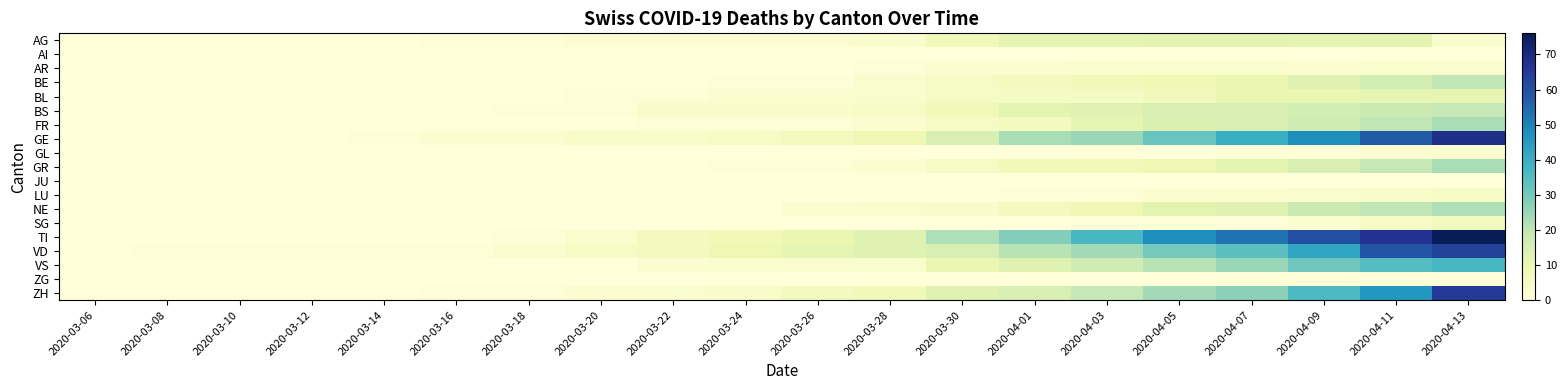

Reading right to left, transcribe all the data shown in this chart.

AG: 2020-04-13=3	2020-04-11=12	2020-04-09=11	2020-04-07=12	2020-04-05=12	2020-04-03=11	2020-04-01=11	2020-03-30=8	2020-03-28=3	2020-03-26=2	2020-03-24=2	2020-03-22=2	2020-03-20=2	2020-03-18=1	2020-03-16=1	2020-03-14=0	2020-03-12=0	2020-03-10=0	2020-03-08=0	2020-03-06=0
AI: 2020-04-13=0	2020-04-11=0	2020-04-09=0	2020-04-07=0	2020-04-05=0	2020-04-03=0	2020-04-01=0	2020-03-30=0	2020-03-28=0	2020-03-26=0	2020-03-24=0	2020-03-22=0	2020-03-20=0	2020-03-18=0	2020-03-16=0	2020-03-14=0	2020-03-12=0	2020-03-10=0	2020-03-08=0	2020-03-06=0
AR: 2020-04-13=3	2020-04-11=3	2020-04-09=2	2020-04-07=3	2020-04-05=3	2020-04-03=3	2020-04-01=2	2020-03-30=2	2020-03-28=1	2020-03-26=0	2020-03-24=0	2020-03-22=0	2020-03-20=0	2020-03-18=0	2020-03-16=0	2020-03-14=0	2020-03-12=0	2020-03-10=0	2020-03-08=0	2020-03-06=0
BE: 2020-04-13=20	2020-04-11=16	2020-04-09=13	2020-04-07=10	2020-04-05=9	2020-04-03=8	2020-04-01=6	2020-03-30=5	2020-03-28=3	2020-03-26=1	2020-03-24=1	2020-03-22=0	2020-03-20=0	2020-03-18=0	2020-03-16=0	2020-03-14=0	2020-03-12=0	2020-03-10=0	2020-03-08=0	2020-03-06=0
BL: 2020-04-13=11	2020-04-11=11	2020-04-09=10	2020-04-07=10	2020-04-05=7	2020-04-03=5	2020-04-01=5	2020-03-30=5	2020-03-28=3	2020-03-26=2	2020-03-24=2	2020-03-22=1	2020-03-20=1	2020-03-18=0	2020-03-16=0	2020-03-14=0	2020-03-12=0	2020-03-10=0	2020-03-08=0	2020-03-06=0
BS: 2020-04-13=19	2020-04-11=18	2020-04-09=16	2020-04-07=15	2020-04-05=15	2020-04-03=13	2020-04-01=12	2020-03-30=8	2020-03-28=5	2020-03-26=4	2020-03-24=4	2020-03-22=4	2020-03-20=1	2020-03-18=1	2020-03-16=0	2020-03-14=0	2020-03-12=0	2020-03-10=0	2020-03-08=0	2020-03-06=0
FR: 2020-04-13=23	2020-04-11=20	2020-04-09=17	2020-04-07=15	2020-04-05=14	2020-04-03=11	2020-04-01=6	2020-03-30=5	2020-03-28=2	2020-03-26=1	2020-03-24=1	2020-03-22=1	2020-03-20=0	2020-03-18=0	2020-03-16=0	2020-03-14=0	2020-03-12=0	2020-03-10=0	2020-03-08=0	2020-03-06=0
GE: 2020-04-13=68	2020-04-11=58	2020-04-09=48	2020-04-07=40	2020-04-05=32	2020-04-03=25	2020-04-01=23	2020-03-30=15	2020-03-28=9	2020-03-26=7	2020-03-24=5	2020-03-22=4	2020-03-20=4	2020-03-18=2	2020-03-16=2	2020-03-14=1	2020-03-12=0	2020-03-10=0	2020-03-08=0	2020-03-06=0
GL: 2020-04-13=2	2020-04-11=2	2020-04-09=1	2020-04-07=1	2020-04-05=0	2020-04-03=0	2020-04-01=0	2020-03-30=0	2020-03-28=0	2020-03-26=0	2020-03-24=0	2020-03-22=0	2020-03-20=0	2020-03-18=0	2020-03-16=0	2020-03-14=0	2020-03-12=0	2020-03-10=0	2020-03-08=0	2020-03-06=0
GR: 2020-04-13=23	2020-04-11=19	2020-04-09=15	2020-04-07=12	2020-04-05=9	2020-04-03=8	2020-04-01=8	2020-03-30=5	2020-03-28=2	2020-03-26=1	2020-03-24=1	2020-03-22=0	2020-03-20=0	2020-03-18=0	2020-03-16=0	2020-03-14=0	2020-03-12=0	2020-03-10=0	2020-03-08=0	2020-03-06=0
JU: 2020-04-13=0	2020-04-11=0	2020-04-09=0	2020-04-07=0	2020-04-05=0	2020-04-03=0	2020-04-01=0	2020-03-30=0	2020-03-28=0	2020-03-26=0	2020-03-24=0	2020-03-22=0	2020-03-20=0	2020-03-18=0	2020-03-16=0	2020-03-14=0	2020-03-12=0	2020-03-10=0	2020-03-08=0	2020-03-06=0
LU: 2020-04-13=5	2020-04-11=4	2020-04-09=3	2020-04-07=2	2020-04-05=2	2020-04-03=1	2020-04-01=1	2020-03-30=0	2020-03-28=0	2020-03-26=0	2020-03-24=0	2020-03-22=0	2020-03-20=0	2020-03-18=0	2020-03-16=0	2020-03-14=0	2020-03-12=0	2020-03-10=0	2020-03-08=0	2020-03-06=0
NE: 2020-04-13=22	2020-04-11=20	2020-04-09=18	2020-04-07=13	2020-04-05=12	2020-04-03=9	2020-04-01=6	2020-03-30=4	2020-03-28=3	2020-03-26=2	2020-03-24=0	2020-03-22=0	2020-03-20=0	2020-03-18=0	2020-03-16=0	2020-03-14=0	2020-03-12=0	2020-03-10=0	2020-03-08=0	2020-03-06=0
SG: 2020-04-13=7	2020-04-11=5	2020-04-09=2	2020-04-07=1	2020-04-05=1	2020-04-03=1	2020-04-01=0	2020-03-30=0	2020-03-28=0	2020-03-26=0	2020-03-24=0	2020-03-22=0	2020-03-20=0	2020-03-18=0	2020-03-16=0	2020-03-14=0	2020-03-12=0	2020-03-10=0	2020-03-08=0	2020-03-06=0
TI: 2020-04-13=76	2020-04-11=67	2020-04-09=60	2020-04-07=53	2020-04-05=48	2020-04-03=37	2020-04-01=28	2020-03-30=22	2020-03-28=13	2020-03-26=10	2020-03-24=8	2020-03-22=6	2020-03-20=3	2020-03-18=1	2020-03-16=0	2020-03-14=0	2020-03-12=0	2020-03-10=0	2020-03-08=0	2020-03-06=0
VD: 2020-04-13=63	2020-04-11=59	2020-04-09=42	2020-04-07=34	2020-04-05=30	2020-04-03=24	2020-04-01=21	2020-03-30=15	2020-03-28=13	2020-03-26=11	2020-03-24=9	2020-03-22=6	2020-03-20=5	2020-03-18=3	2020-03-16=1	2020-03-14=1	2020-03-12=1	2020-03-10=1	2020-03-08=1	2020-03-06=0
VS: 2020-04-13=37	2020-04-11=35	2020-04-09=31	2020-04-07=25	2020-04-05=21	2020-04-03=17	2020-04-01=13	2020-03-30=10	2020-03-28=3	2020-03-26=3	2020-03-24=3	2020-03-22=2	2020-03-20=0	2020-03-18=0	2020-03-16=0	2020-03-14=0	2020-03-12=0	2020-03-10=0	2020-03-08=0	2020-03-06=0
ZG: 2020-04-13=1	2020-04-11=1	2020-04-09=1	2020-04-07=1	2020-04-05=0	2020-04-03=0	2020-04-01=0	2020-03-30=0	2020-03-28=0	2020-03-26=0	2020-03-24=0	2020-03-22=0	2020-03-20=0	2020-03-18=0	2020-03-16=0	2020-03-14=0	2020-03-12=0	2020-03-10=0	2020-03-08=0	2020-03-06=0
ZH: 2020-04-13=65	2020-04-11=46	2020-04-09=36	2020-04-07=27	2020-04-05=24	2020-04-03=19	2020-04-01=15	2020-03-30=13	2020-03-28=8	2020-03-26=6	2020-03-24=4	2020-03-22=3	2020-03-20=2	2020-03-18=1	2020-03-16=1	2020-03-14=0	2020-03-12=0	2020-03-10=0	2020-03-08=0	2020-03-06=0